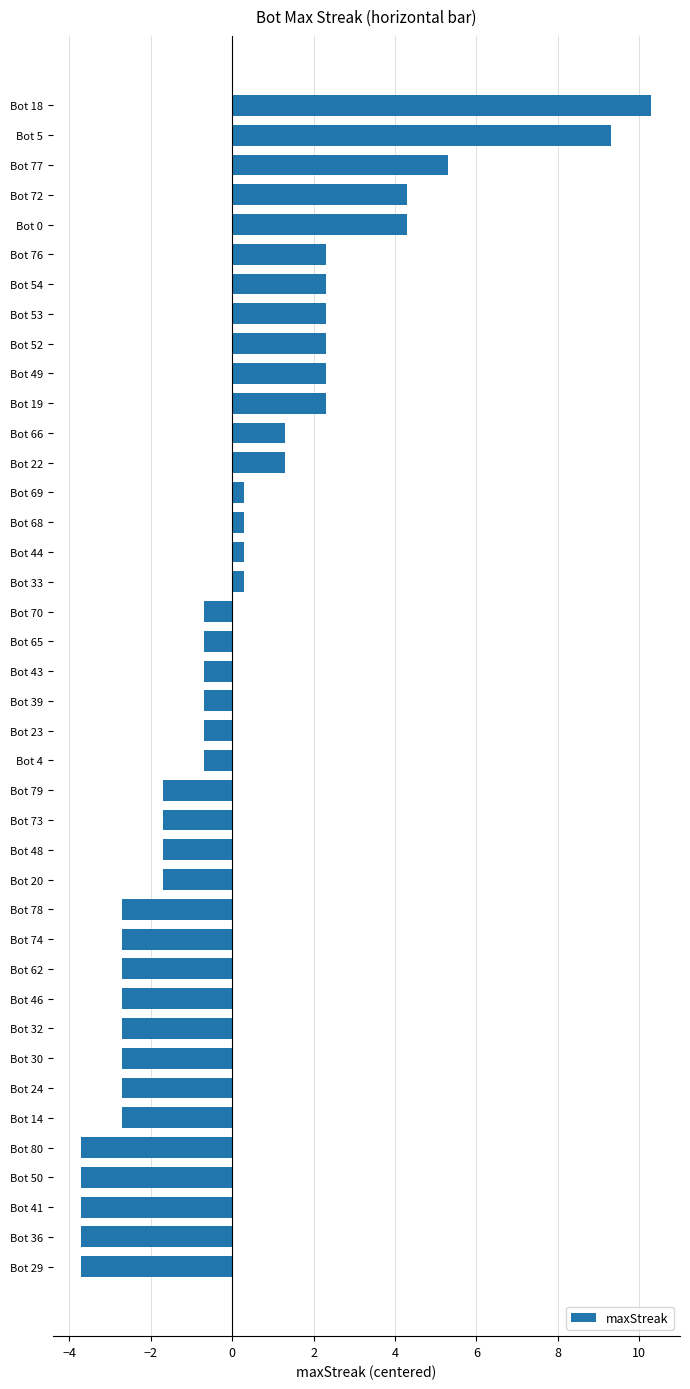

The chart shows a value of 2.3 at Bot 49. True or false?

True